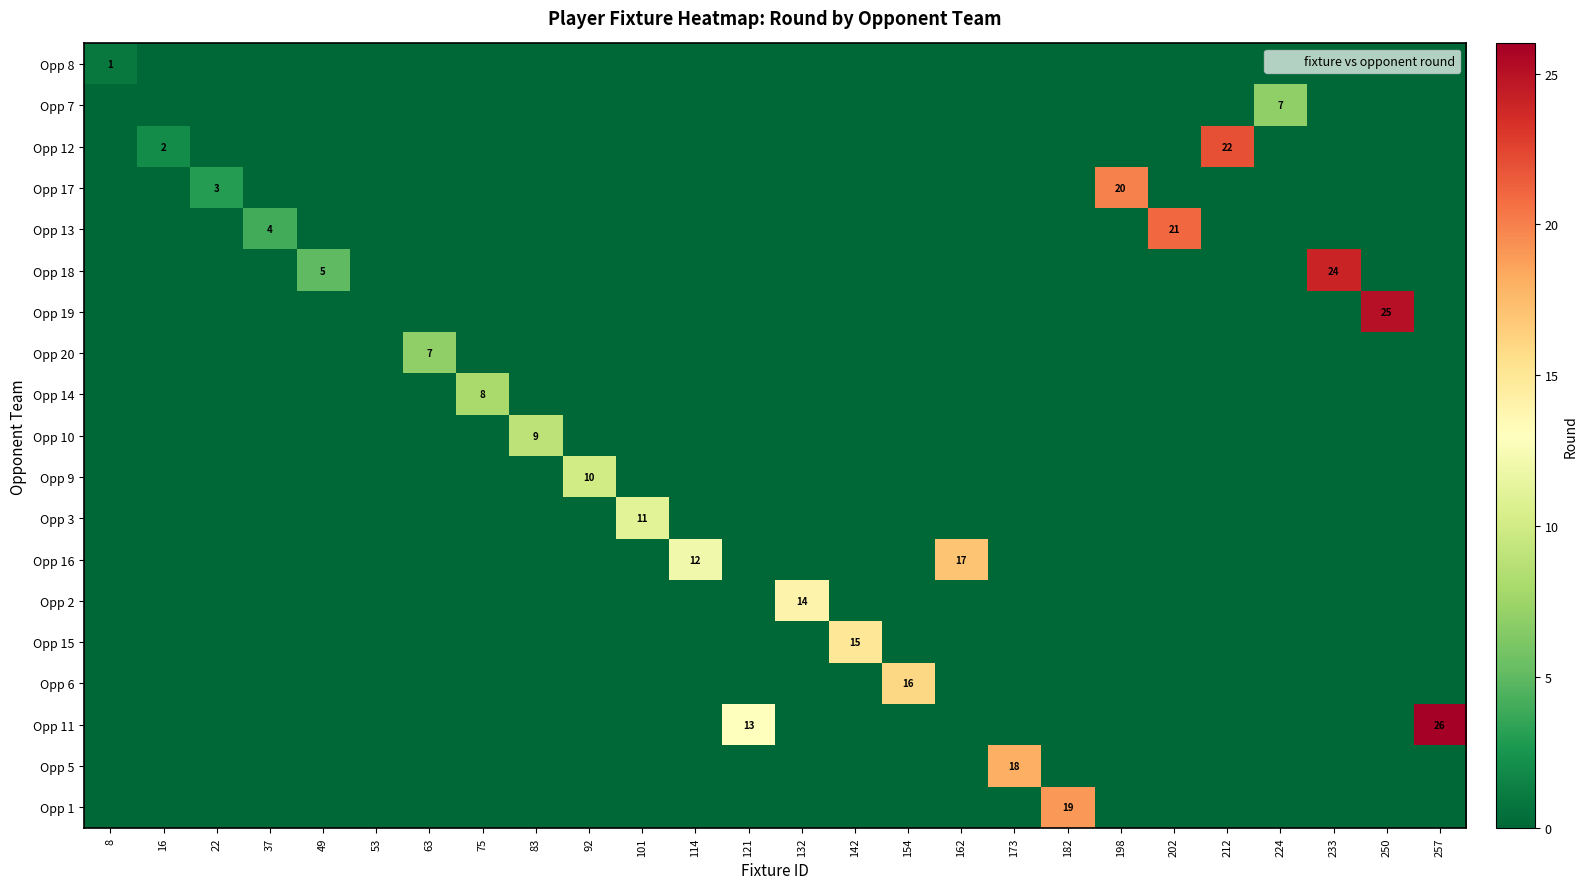

What is the sum of all Opp 10 values?

9